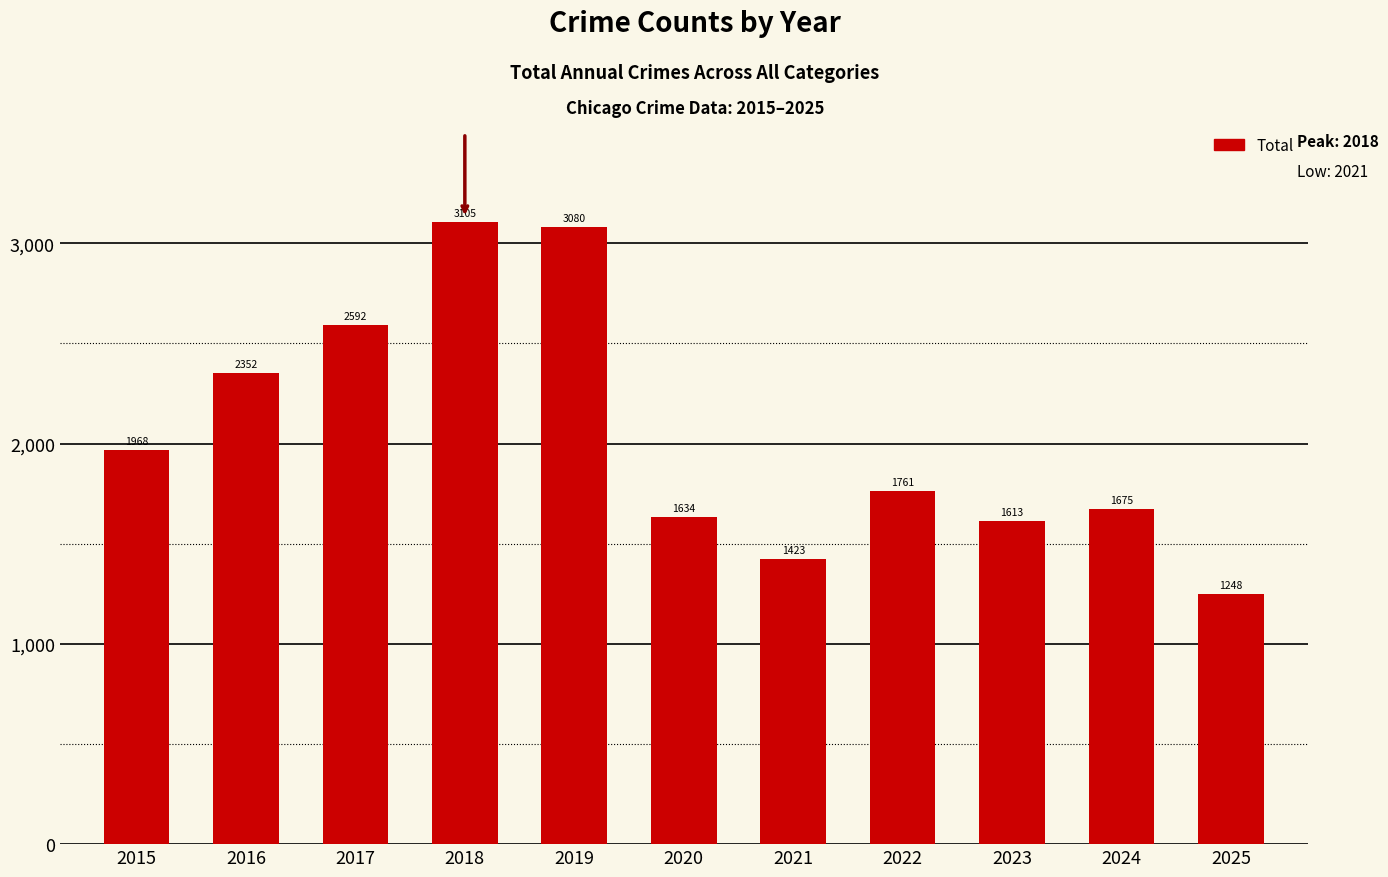

Is it true that the value at 2017 is 2592?

True